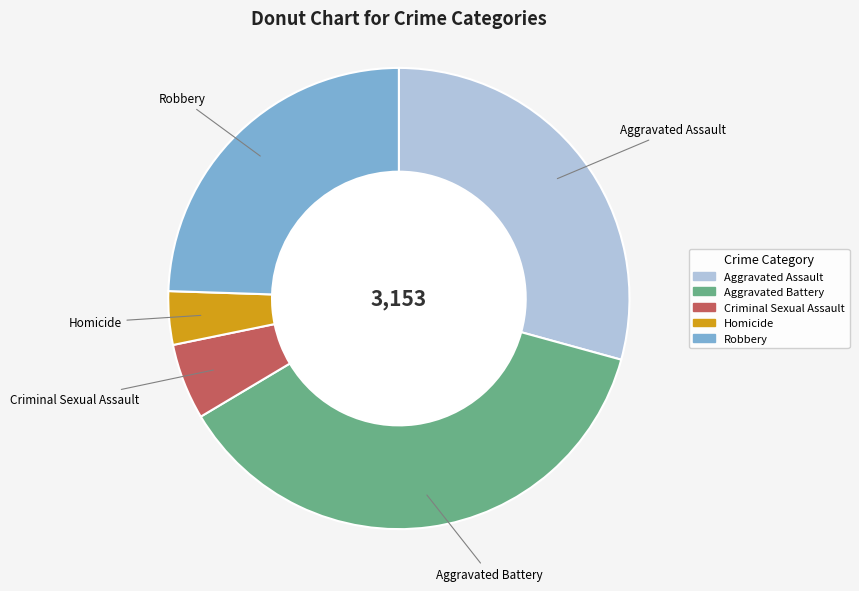

Approximately how many times larger is the value at Robbery compared to Aggravated Battery?

0.7